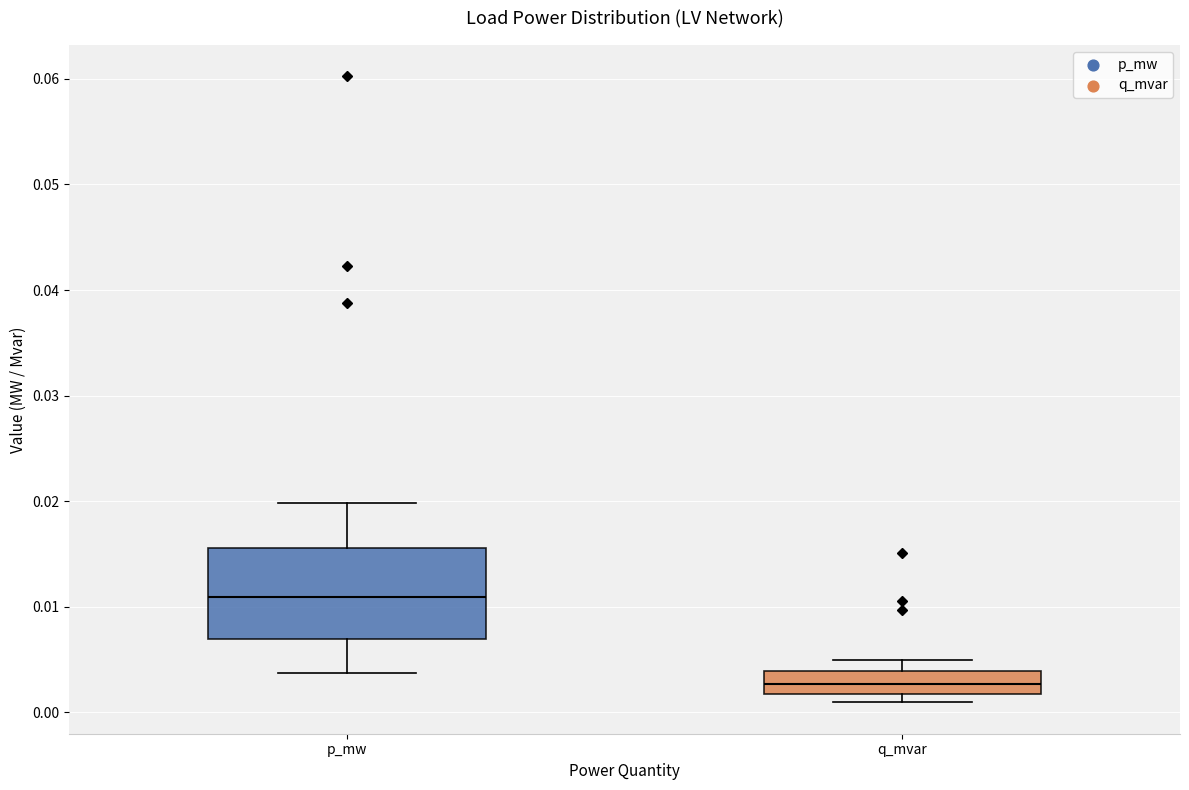

Reading left to right, transcribe this box plot: for each box, give where its median line is, the range the box spans, and where its two whiskers end, as read against the y-axis. The values are not printed on the chart, so give them approximately, as read against the axis.

p_mw: median 0.011, box 0.007 to 0.016, whiskers 0.004 to 0.020
q_mvar: median 0.003, box 0.002 to 0.004, whiskers 0.001 to 0.005